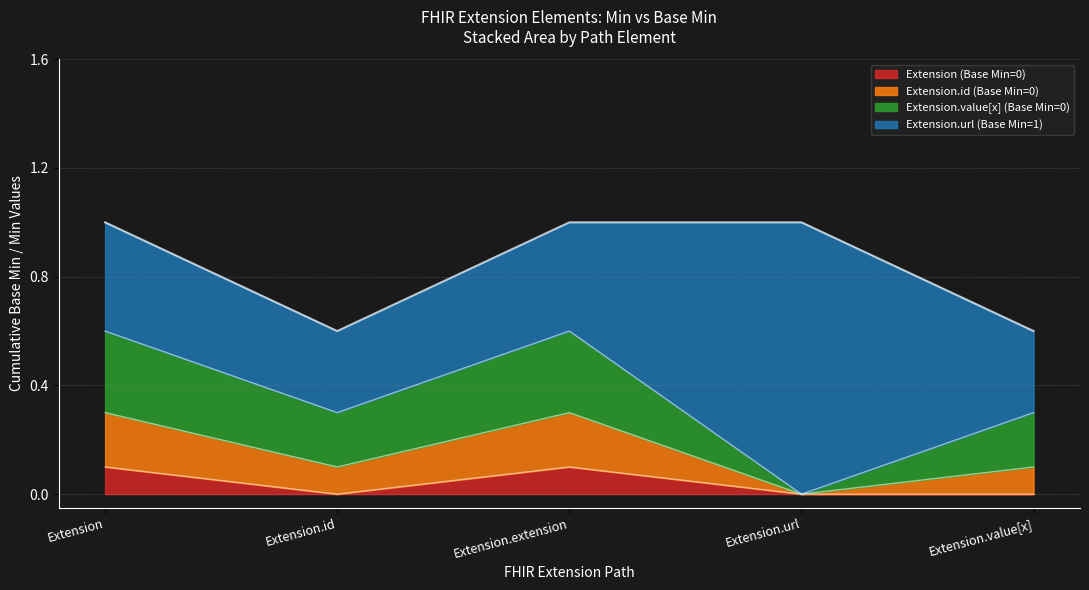

Reading left to right, what are the values for Extension (Base Min=0)?

Extension=0.1	Extension.id=0.0	Extension.extension=0.1	Extension.url=0.0	Extension.value[x]=0.0